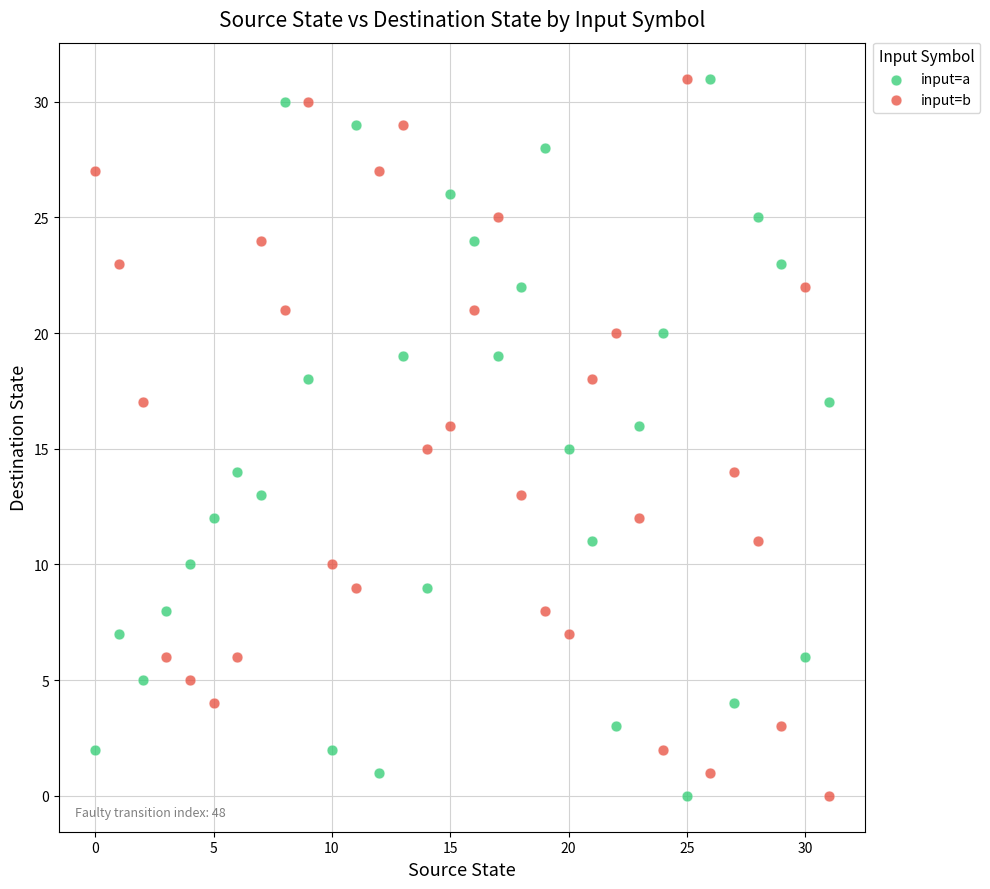

How many points are shown in the scatter plot?

64